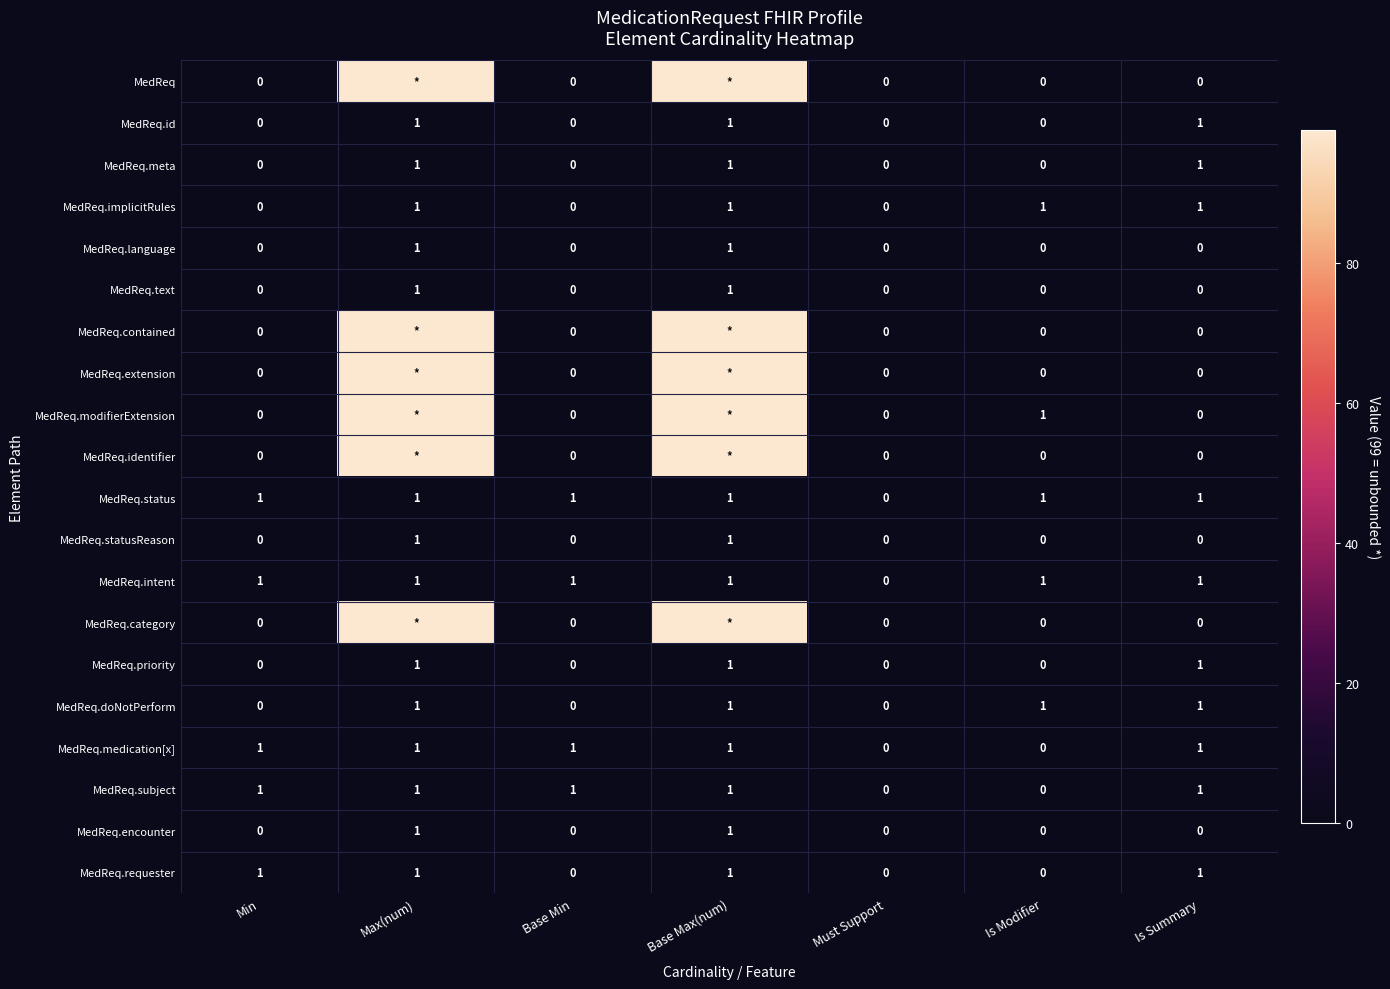

How many data points does each series have?

7